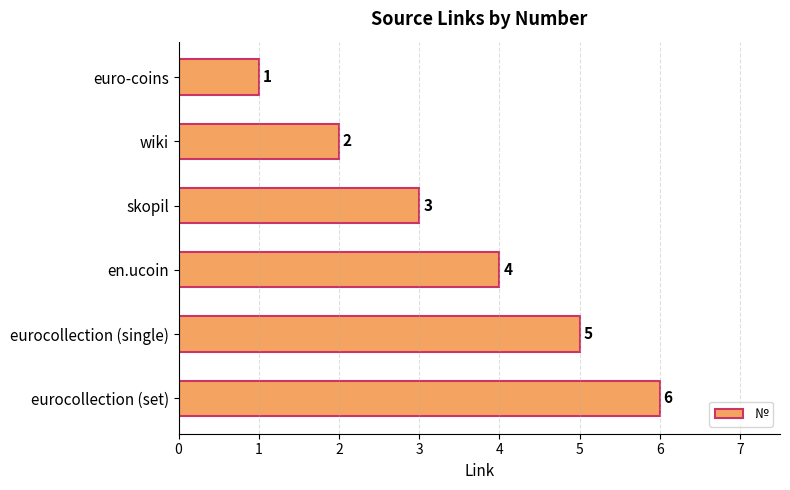

What is the minimum value shown in the chart?

1